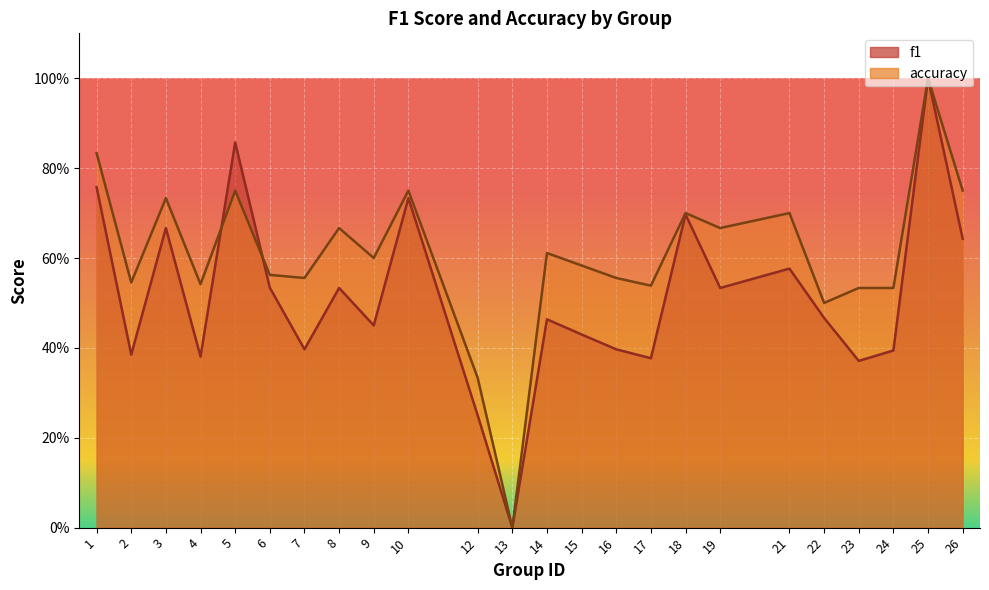

Where do accuracy and f1 first cross each other?

4 and 5